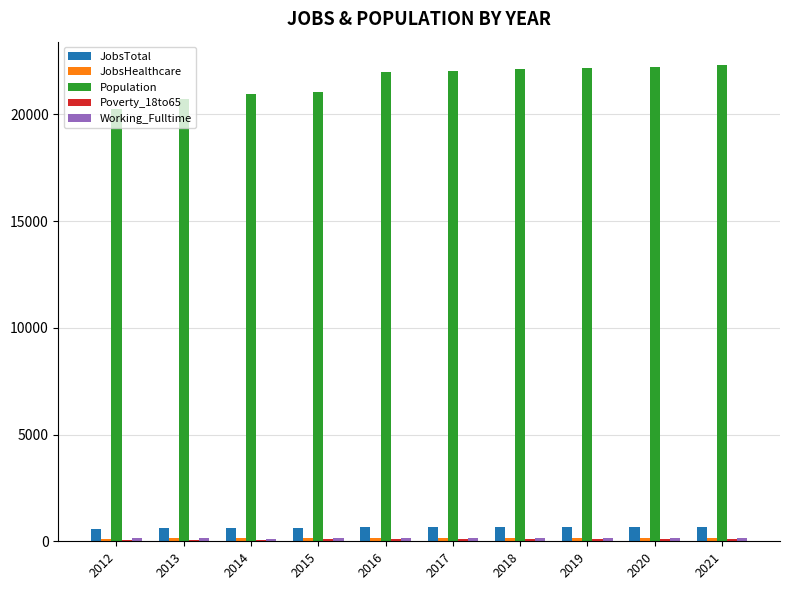

What is the highest value of the Population series?

22295